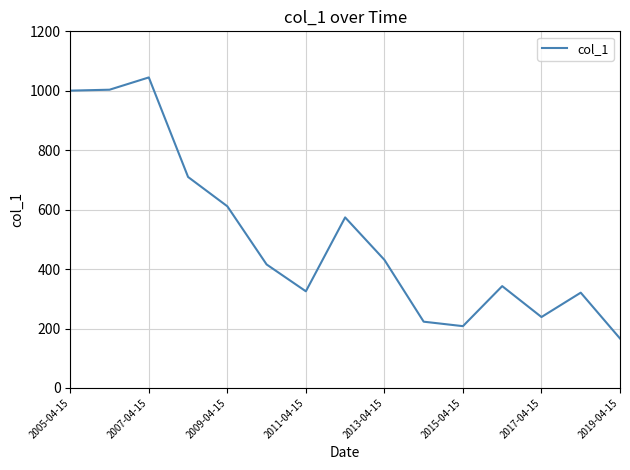

What is the difference between the maximum and second lowest values?

837.0